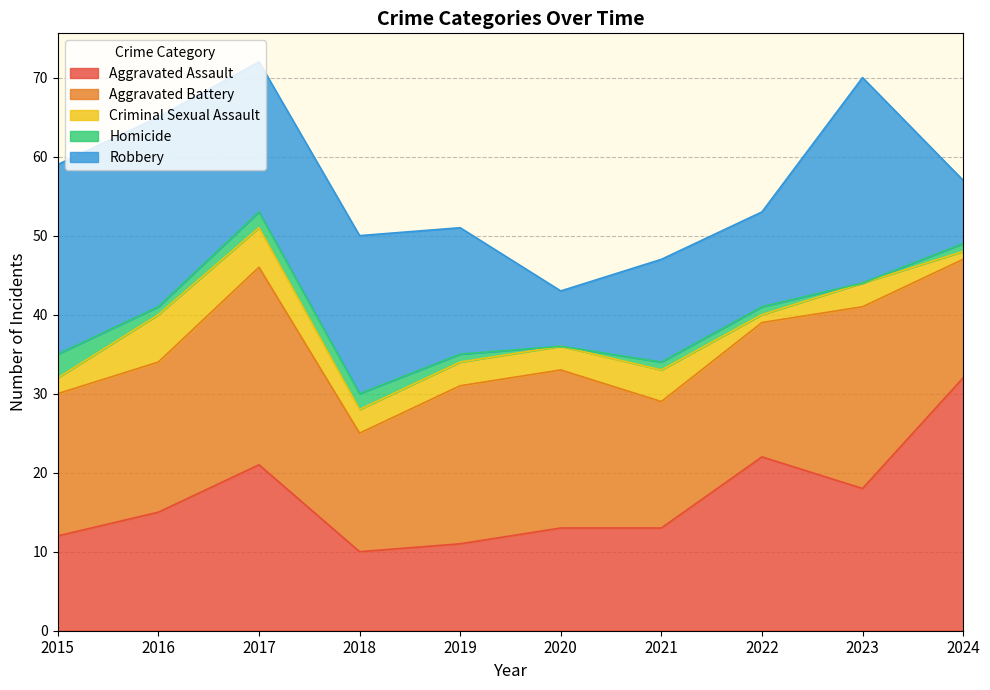

Which series has the largest total across all categories?

Aggravated Battery